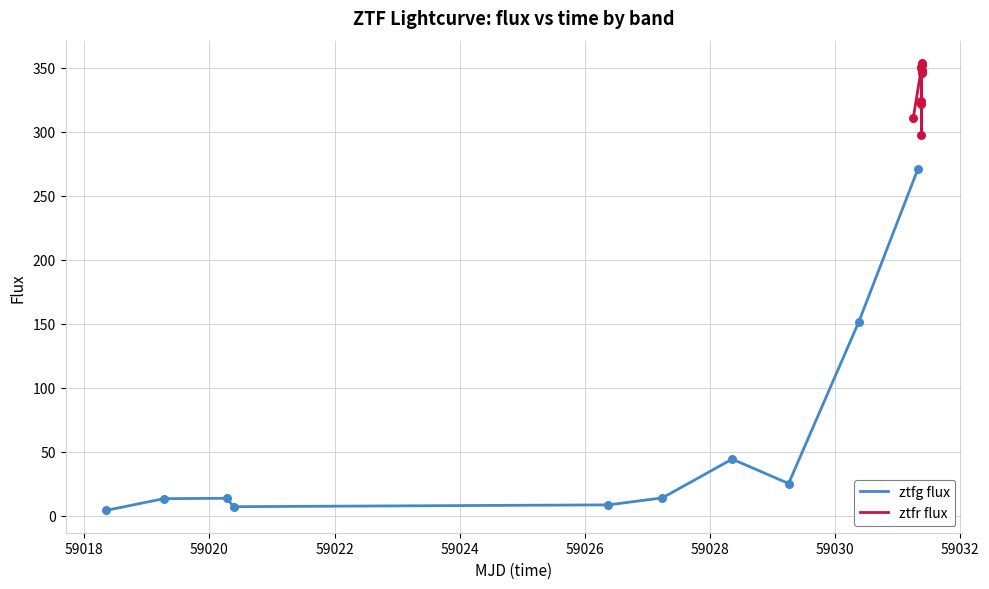

Which series contains the highest Y value?

ztfr flux